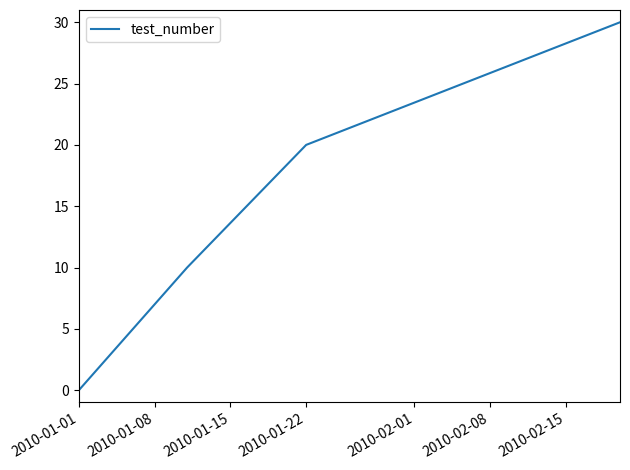

Reading left to right, transcribe all the data shown in this chart.

0	10	20	30